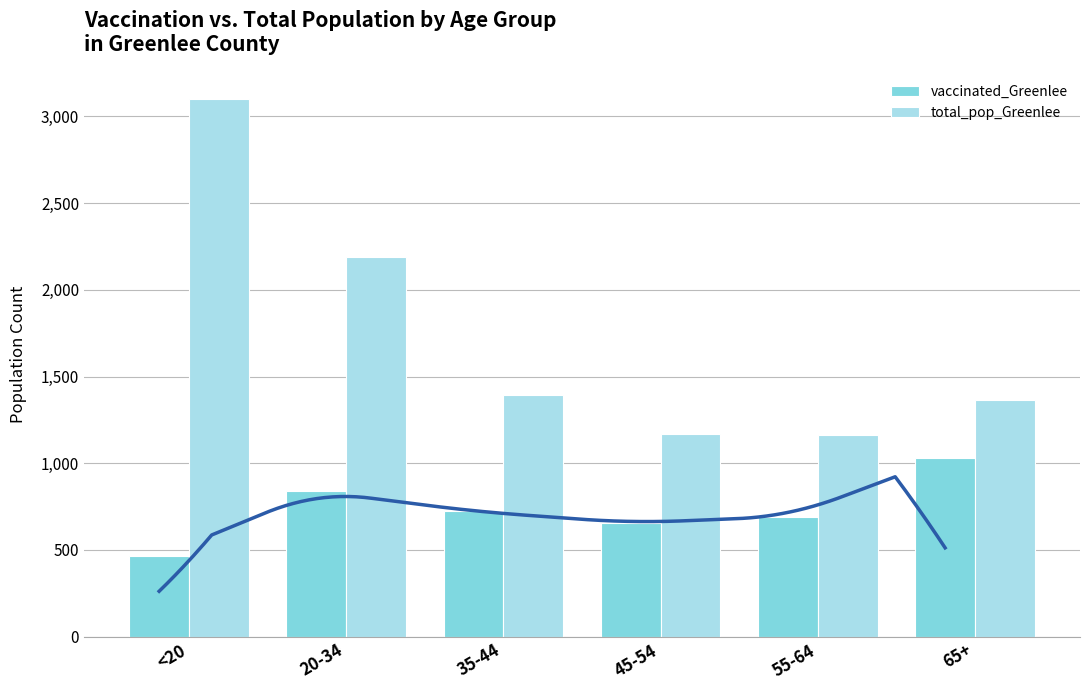

List the series in order of their overall mean, highest first.

total_pop_Greenlee, vaccinated_Greenlee